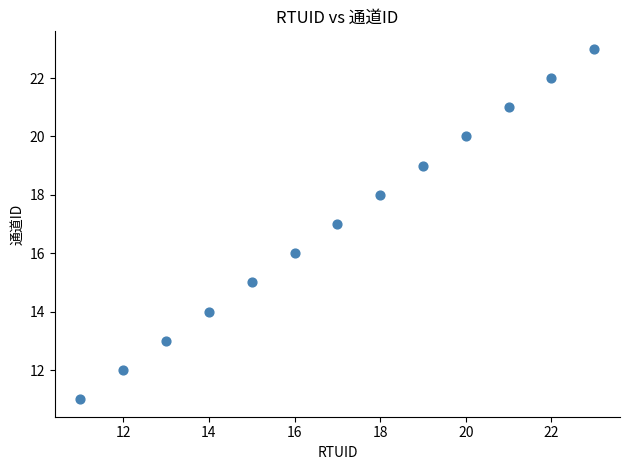

What is the range of Y values (max minus min)?

12